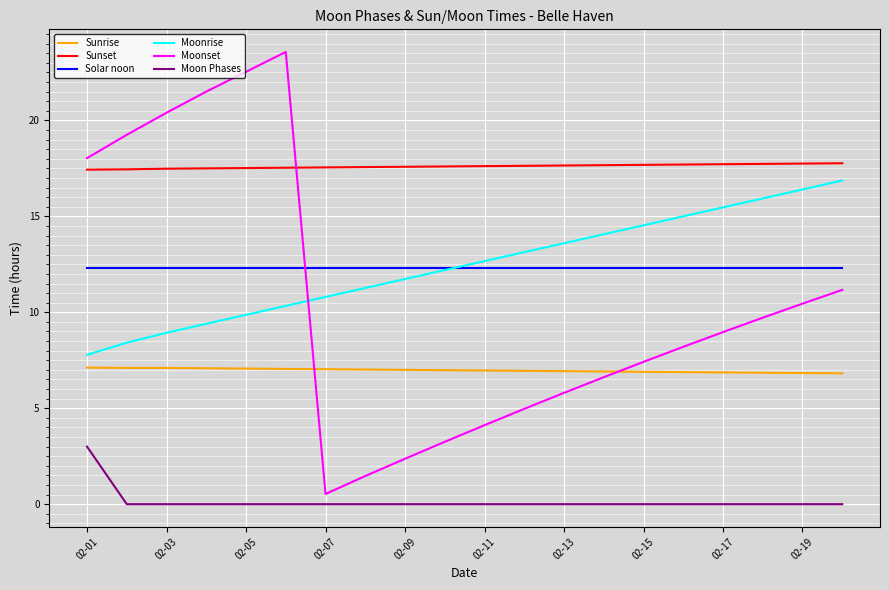

What is the greatest value displayed?

23.6